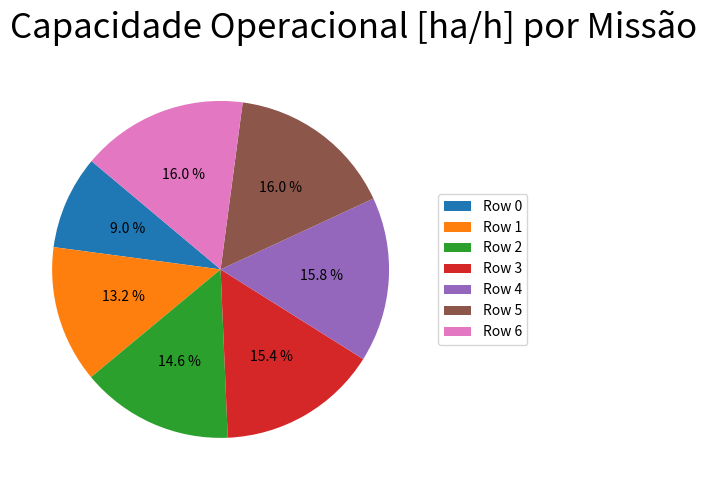

How many slices are in this pie chart?

7